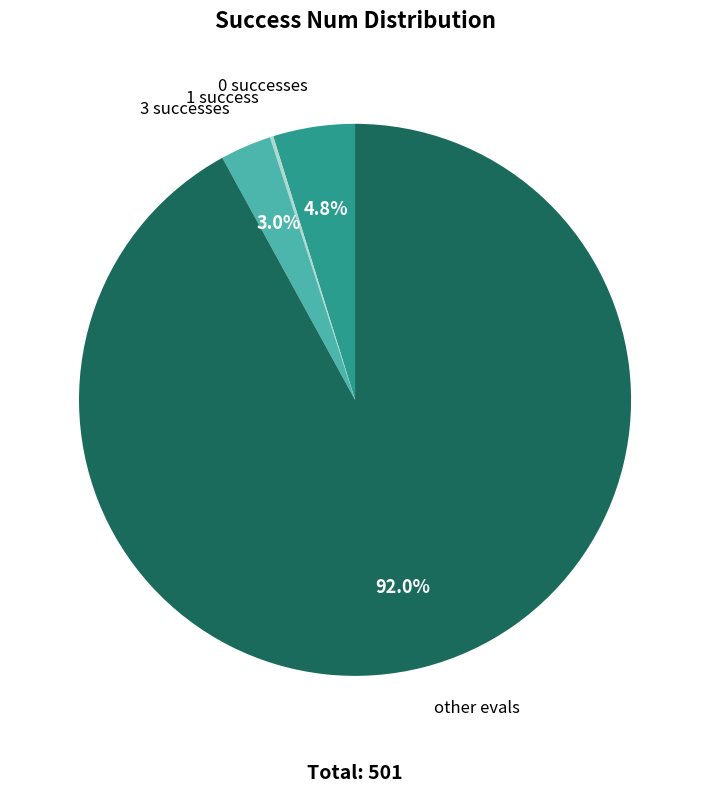

Does any single category account for the majority?

Yes